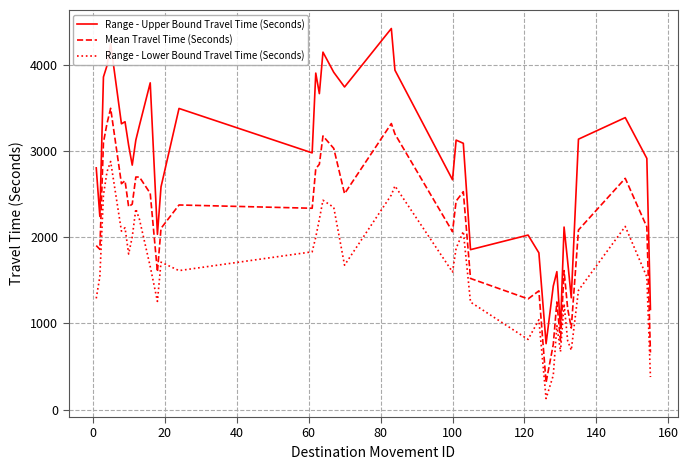

What is the lowest value of the Mean Travel Time (Seconds) series?

315